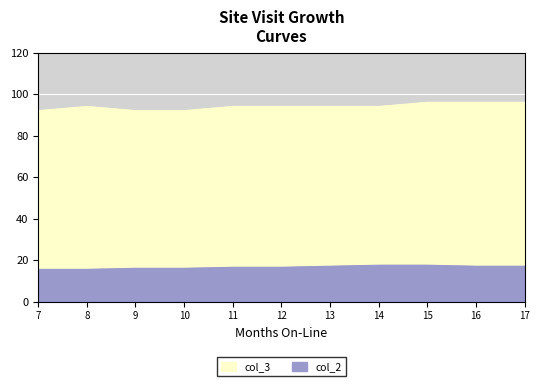

Which series changed the most between 8 and 14?

col_2